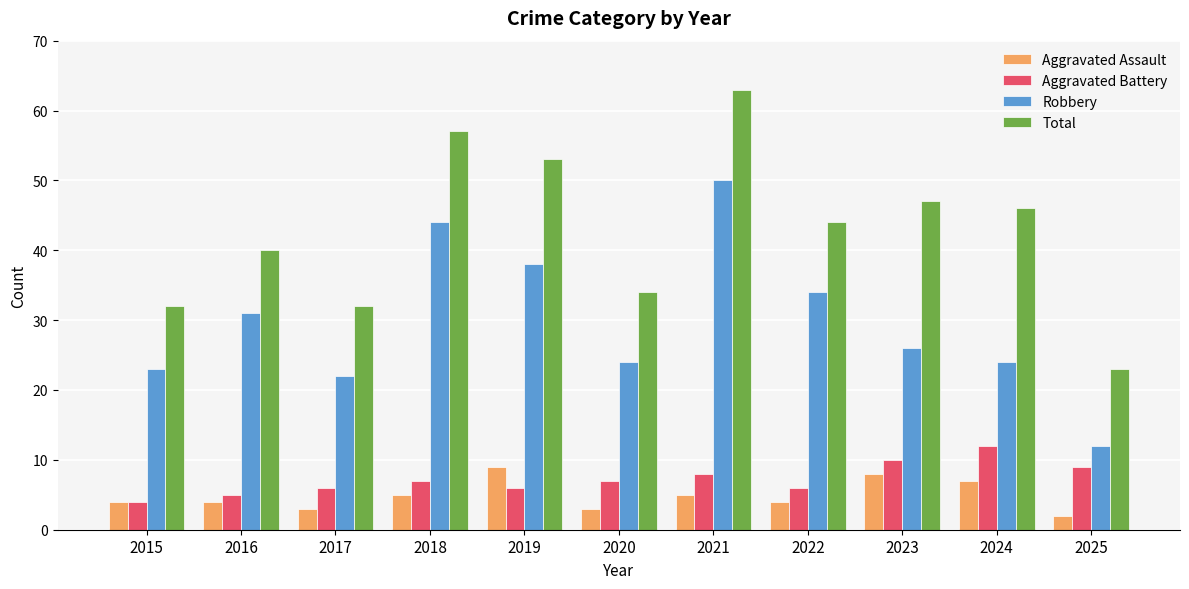

What is the difference between the maximum and minimum values in the Robbery series?

38